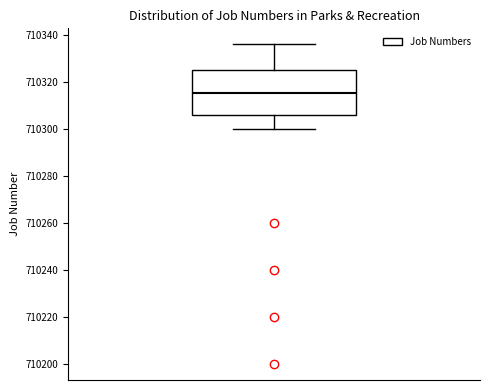

Transcribe this box plot: give where the median line is, the range the box spans, and where the two whiskers end, as read against the y-axis. The values are not printed on the chart, so give them approximately, as read against the axis.

median 710316, box 710306 to 710326, whiskers 710300 to 710336